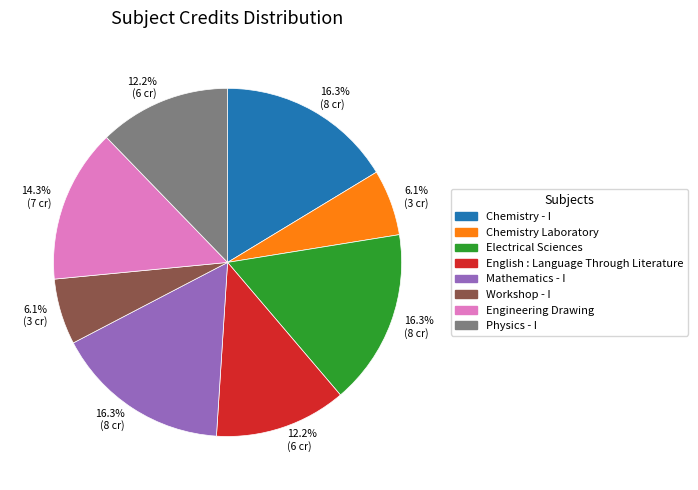

Is there a majority slice in this chart?

No